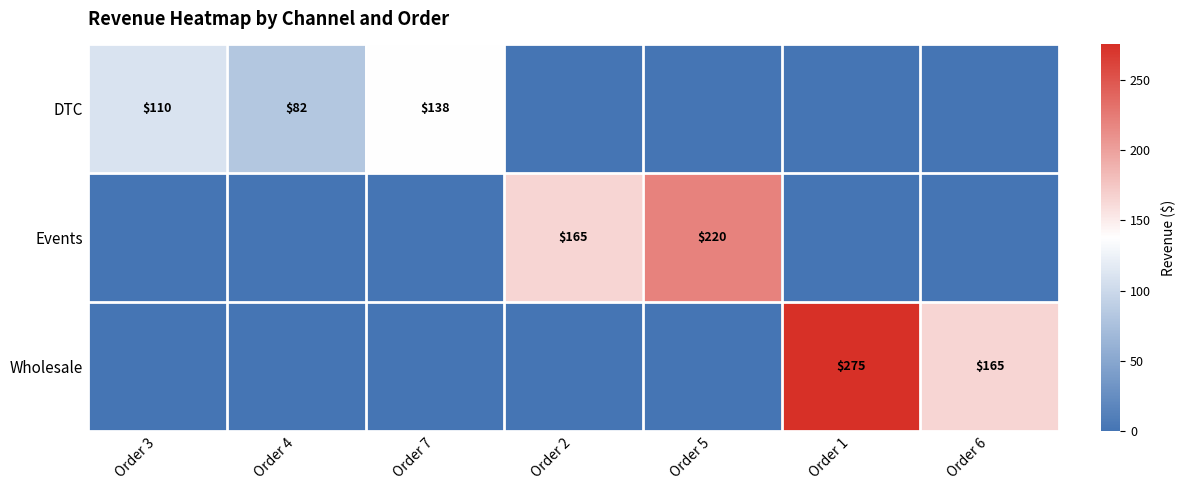

The value of Events at Order 5 is 294. True or false?

False